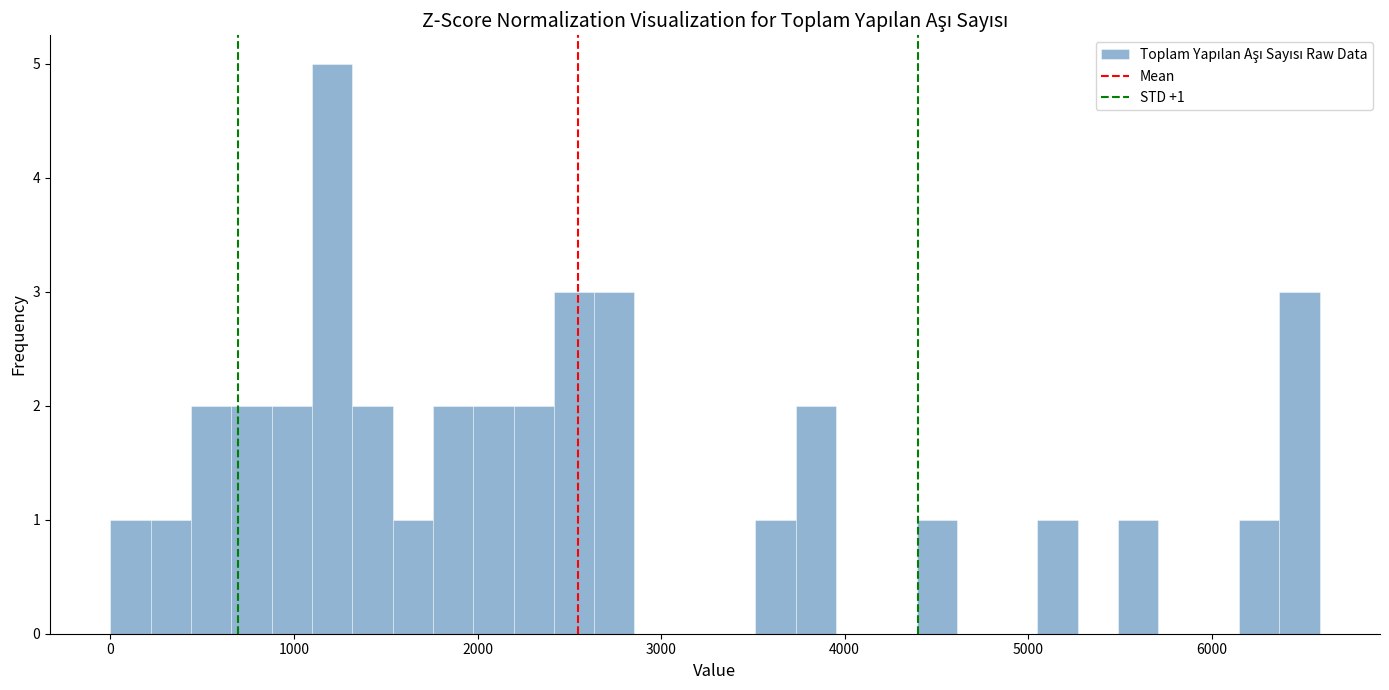

Around what value on the x-axis is the tallest bar? Give the approximate position of its centre, as read against the axis.

1200